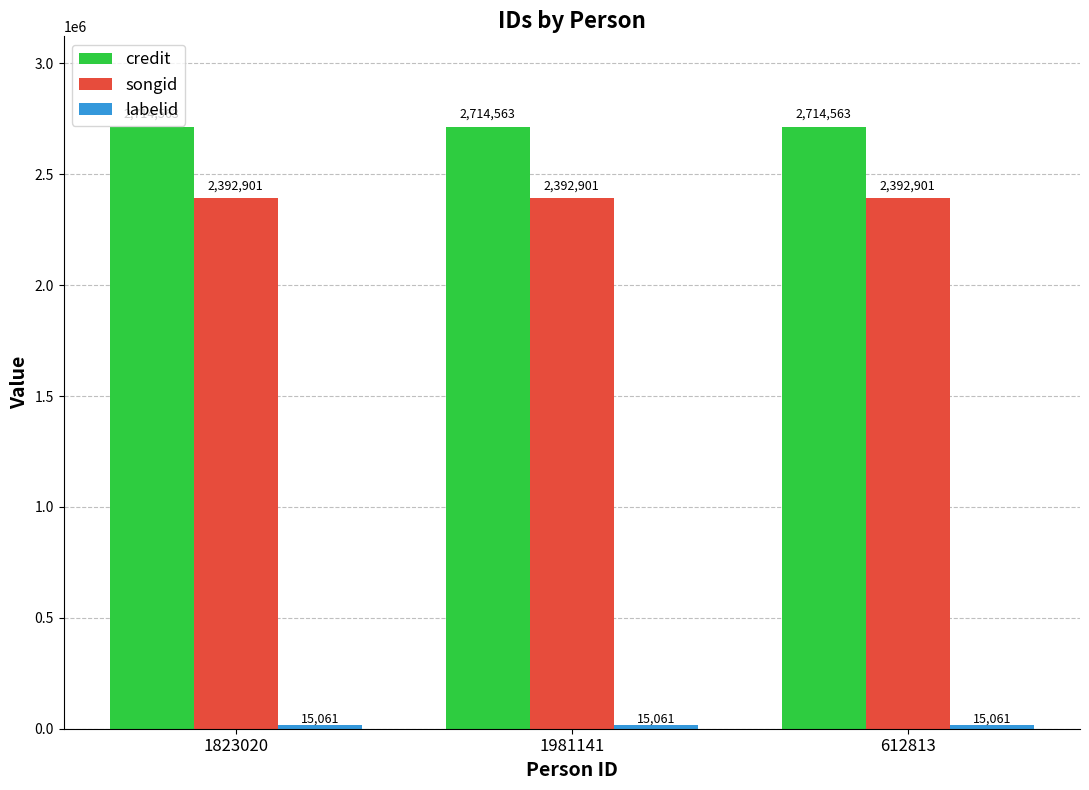

What is the smallest value displayed?

15061